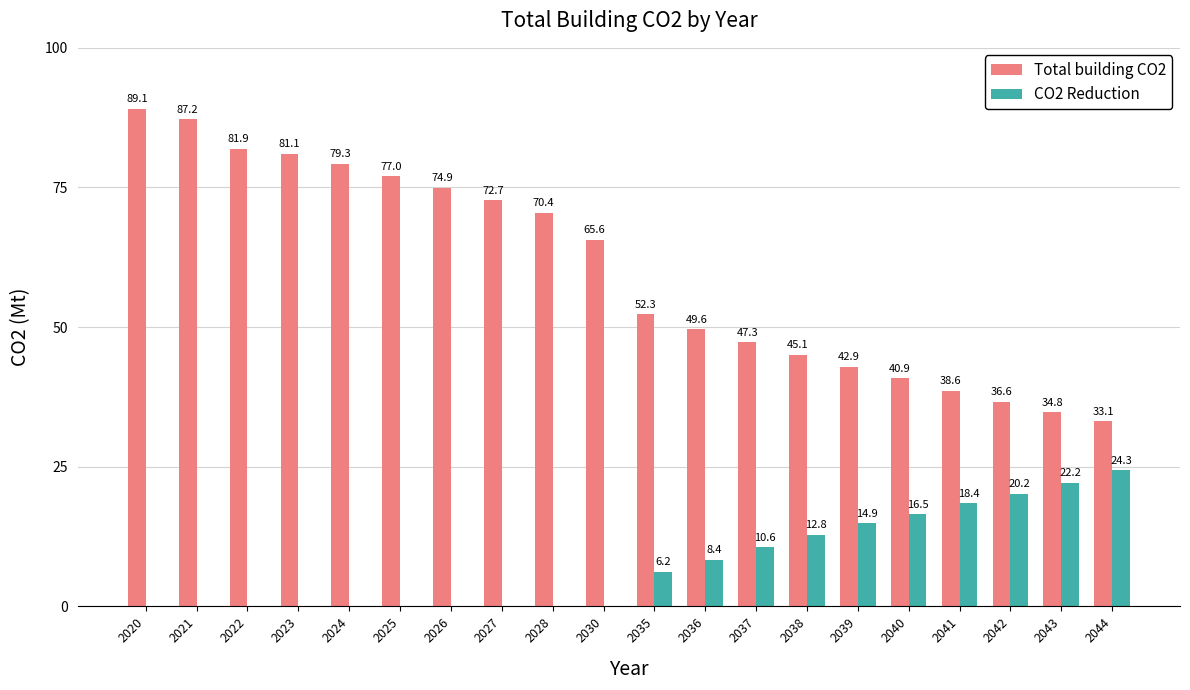

How many distinct data groups are displayed?

2